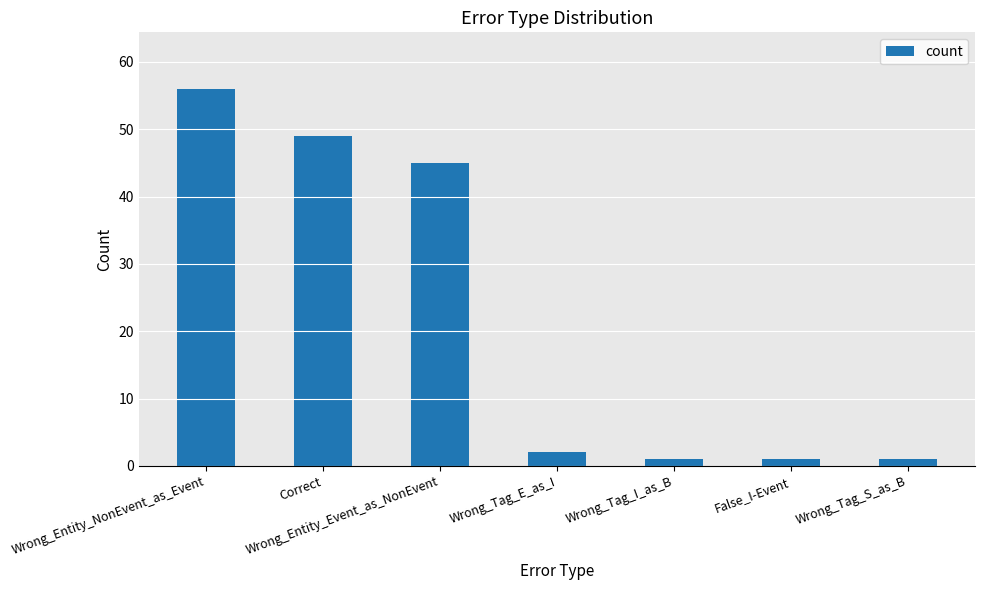

What is the maximum value shown in the chart?

56